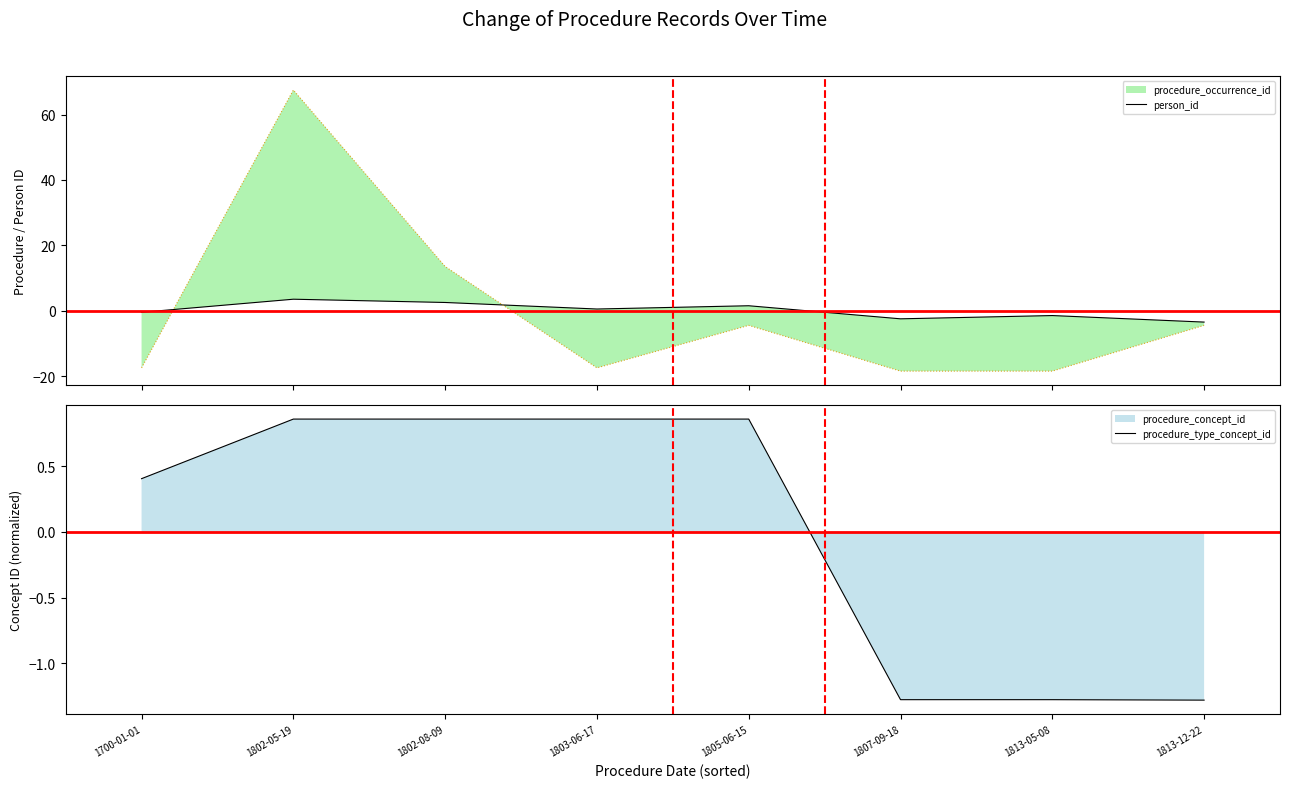

Reading right to left, extract all data points from this chart.

person_id: -3.5	-1.5	-2.5	1.5	0.5	2.5	3.5	-0.5
procedure_type_concept_id: -1.3	-1.3	-1.3	0.9	0.9	0.9	0.9	0.4